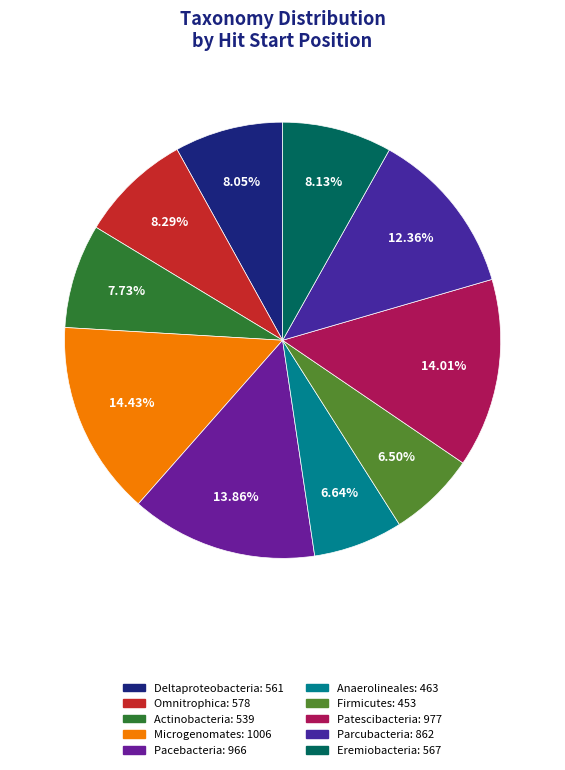

What percentage is the Anaerolineales slice, to the nearest percent?

7%